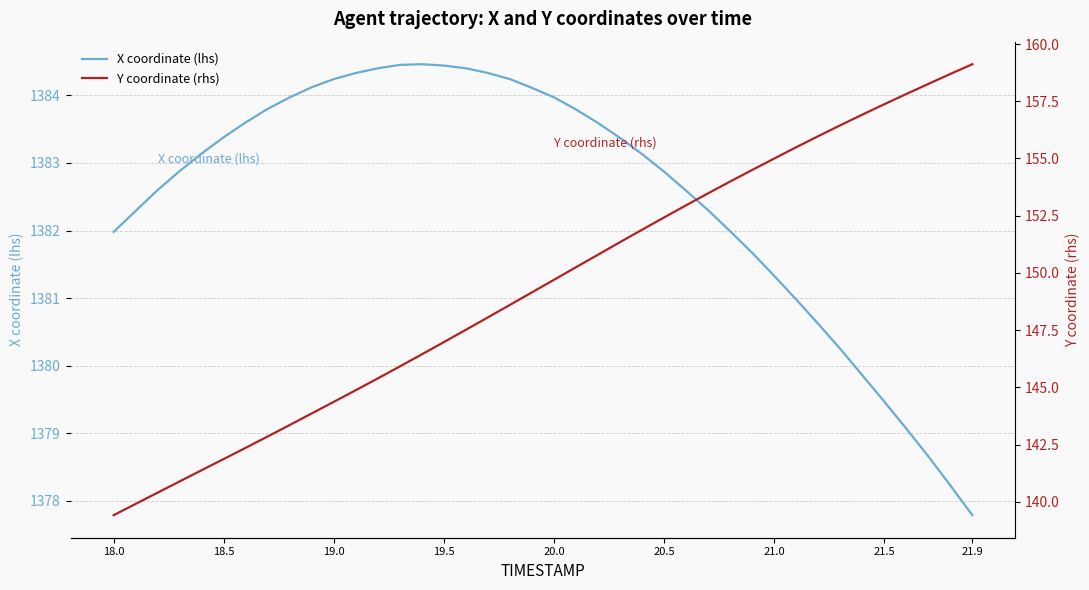

Rank the series by their maximum value, from highest to lowest.

X coordinate (lhs), Y coordinate (rhs)